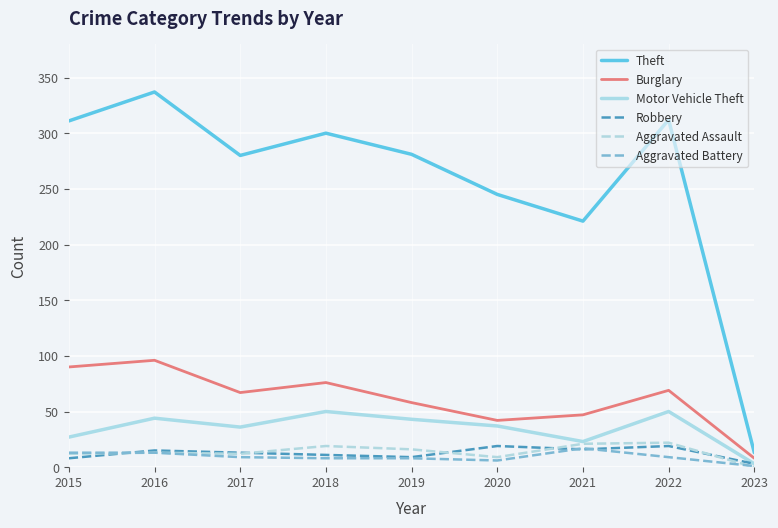

Is the value of Aggravated Battery at 2021 greater than the value of Aggravated Assault at 2021?

No